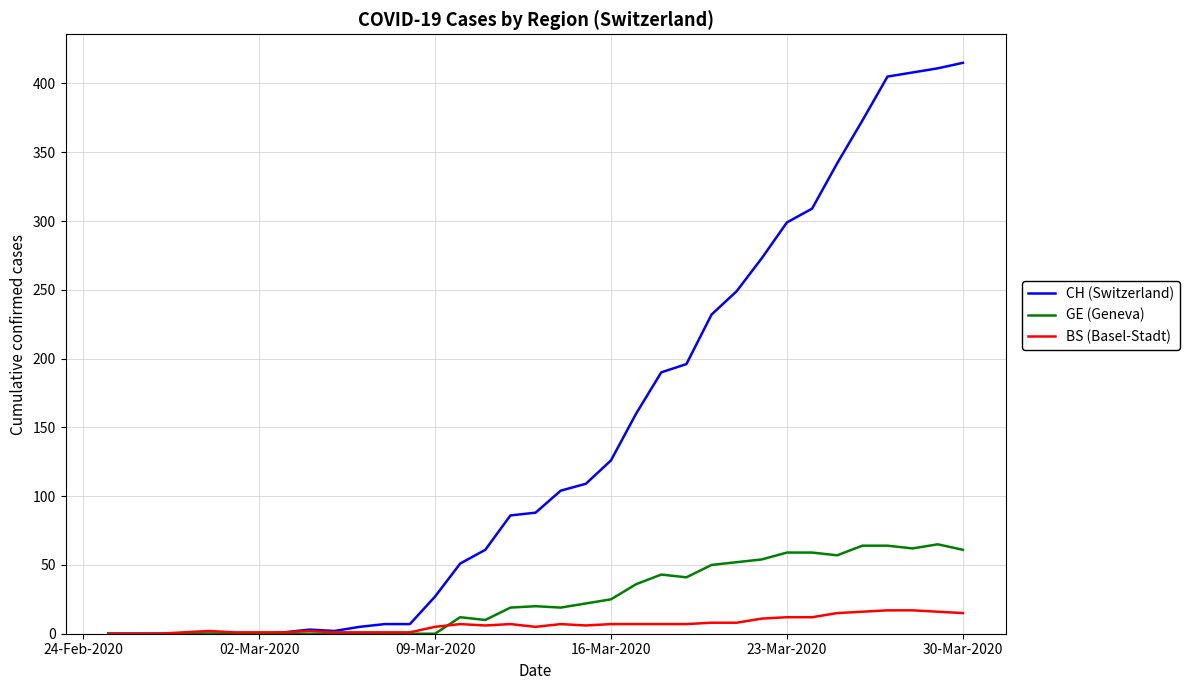

Which series has the largest total across all categories?

CH (Switzerland)